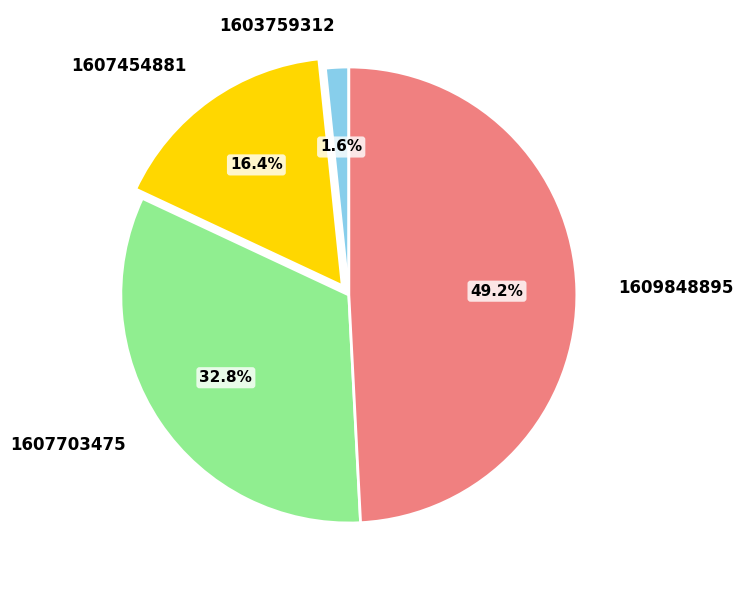

To the nearest percent, what is the difference between the 1607703475 and 1607454881 slice percentages?

16%